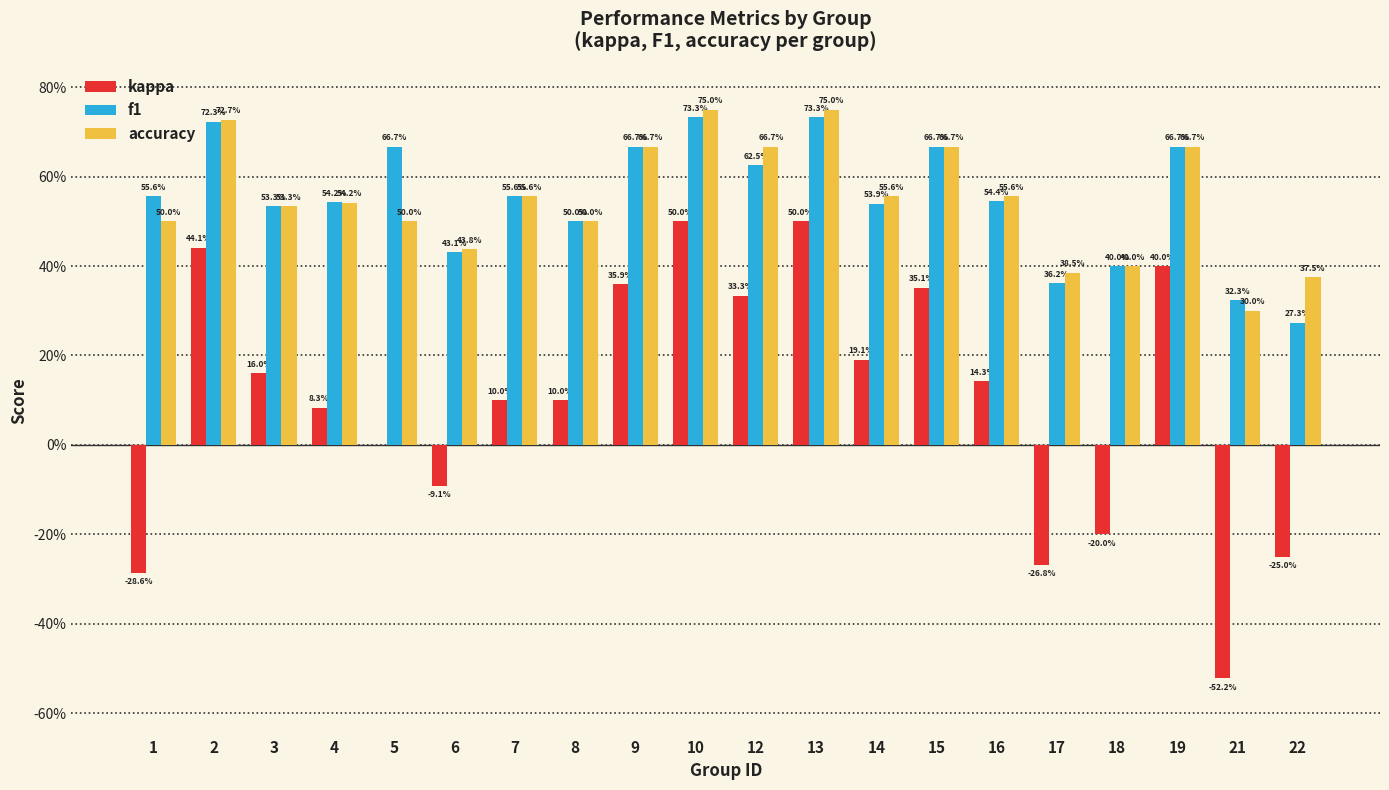

Which series has the largest range (max minus min)?

kappa